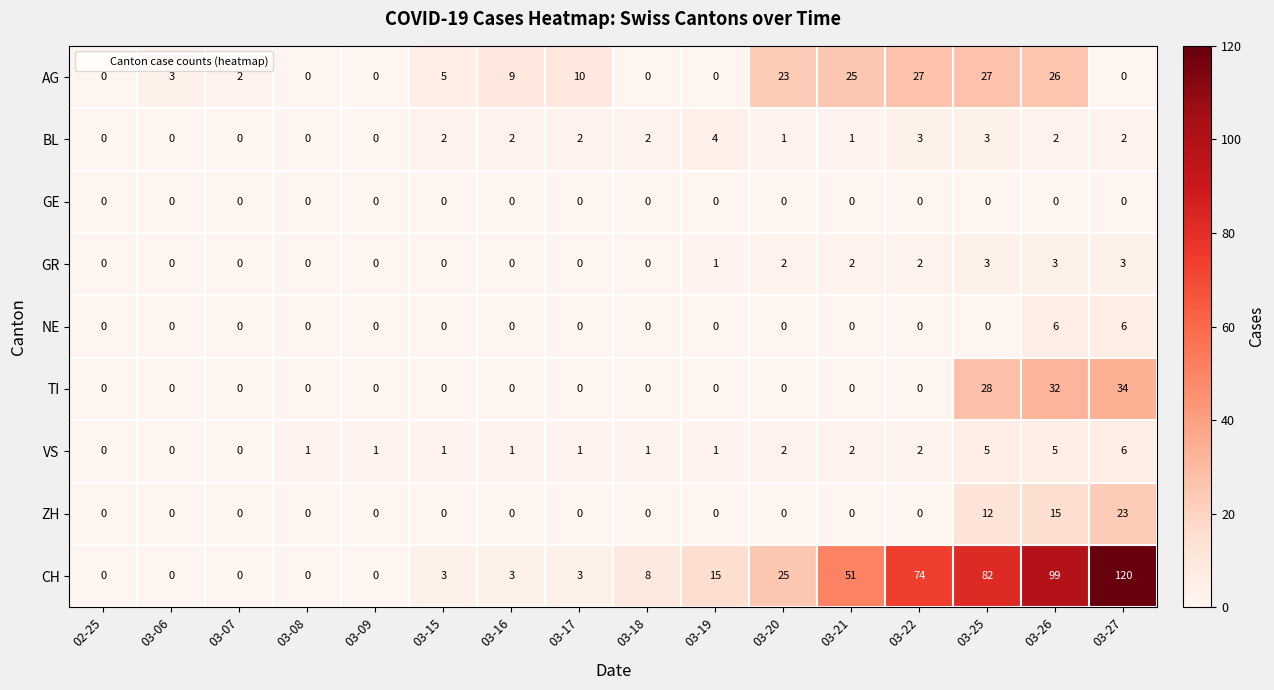

How many data points in ZH are above 0?

3